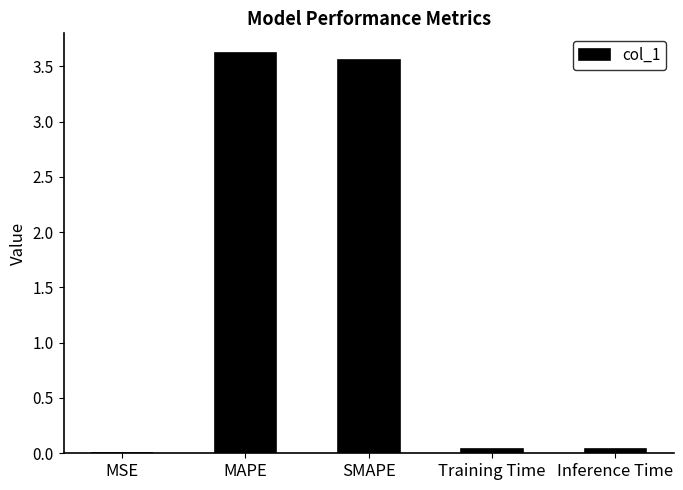

Between SMAPE and Training Time, which is larger?

SMAPE